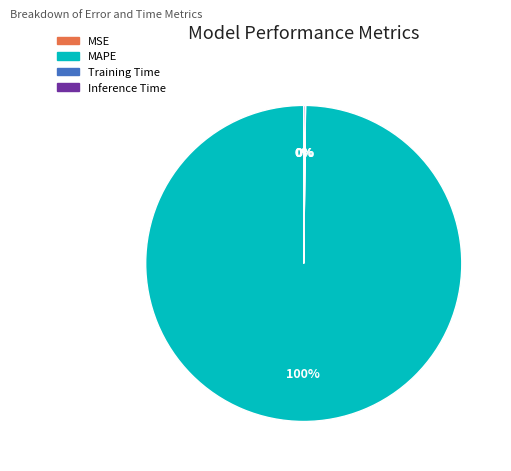

Does MAPE represent more than half of the total?

Yes